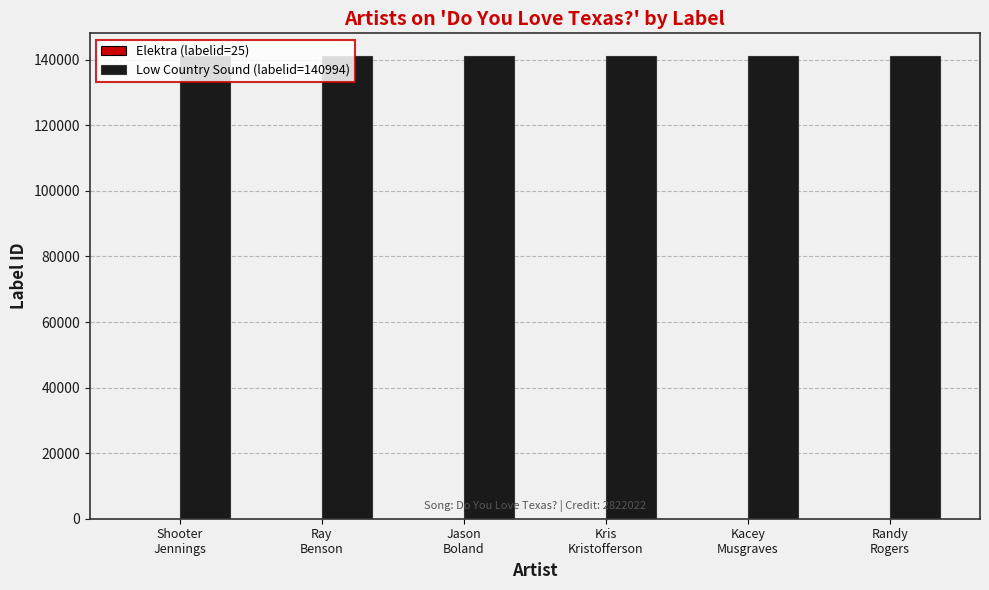

What is the maximum value shown in the chart?

140994